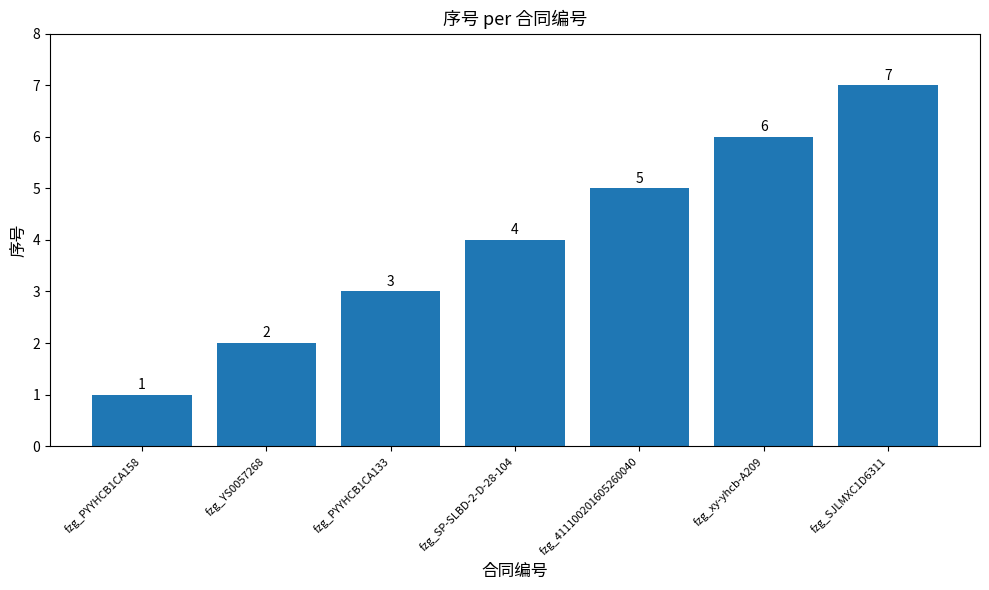

Reading left to right, transcribe all the data shown in this chart.

1	2	3	4	5	6	7